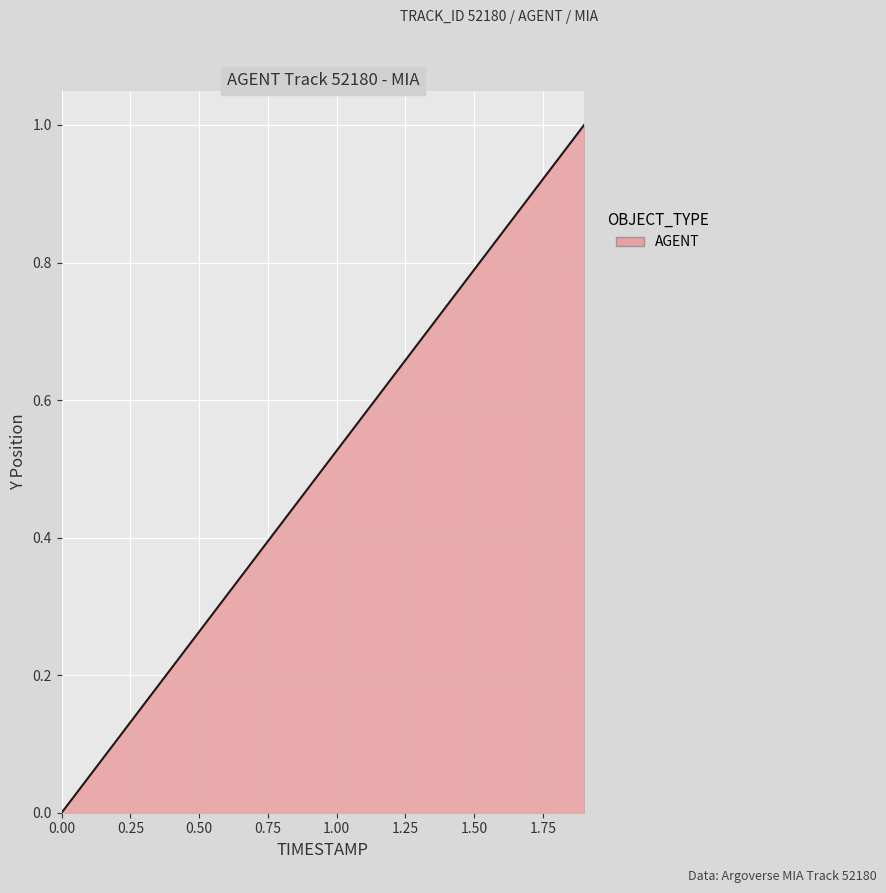

What is the difference between the maximum and minimum values?

1.0